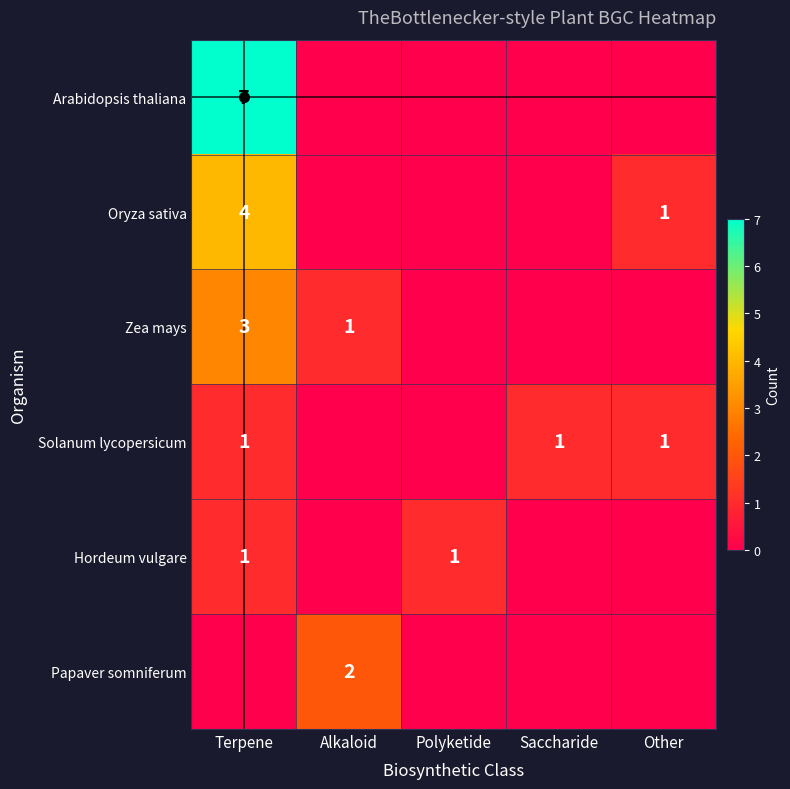

The Zea mays series shows 1 at Terpene. True or false?

False